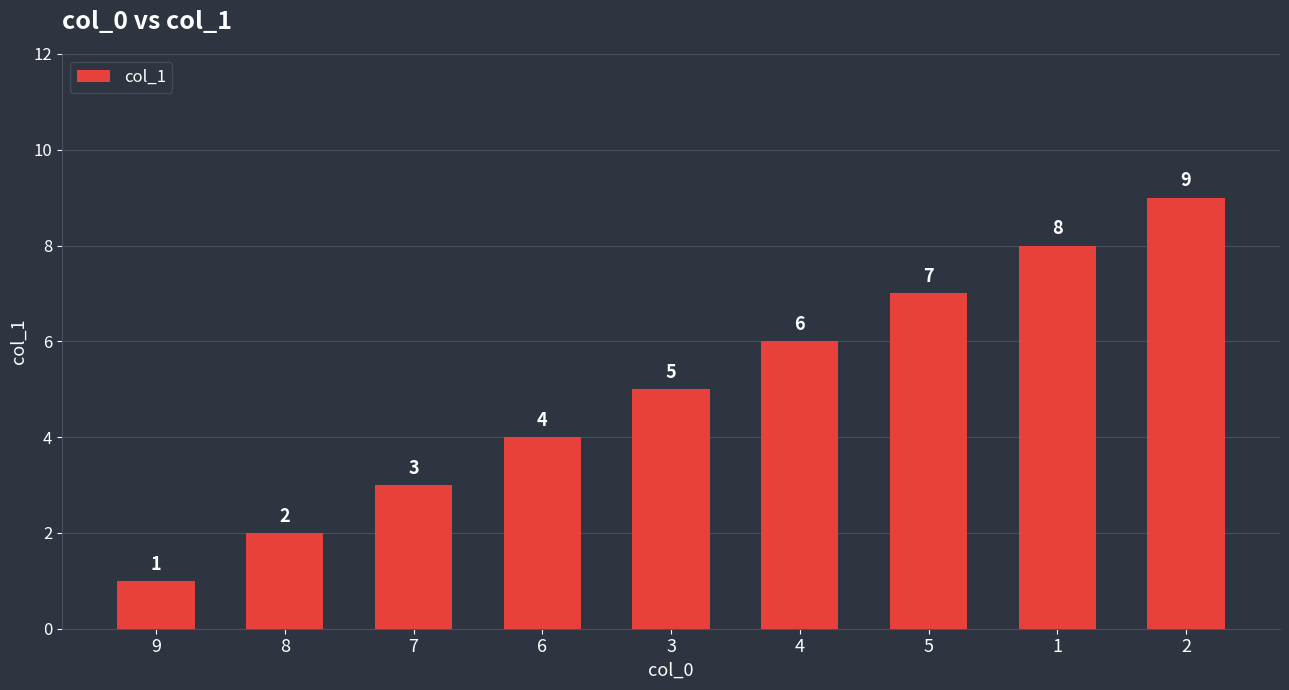

At which category does the chart reach its peak across all series?

2